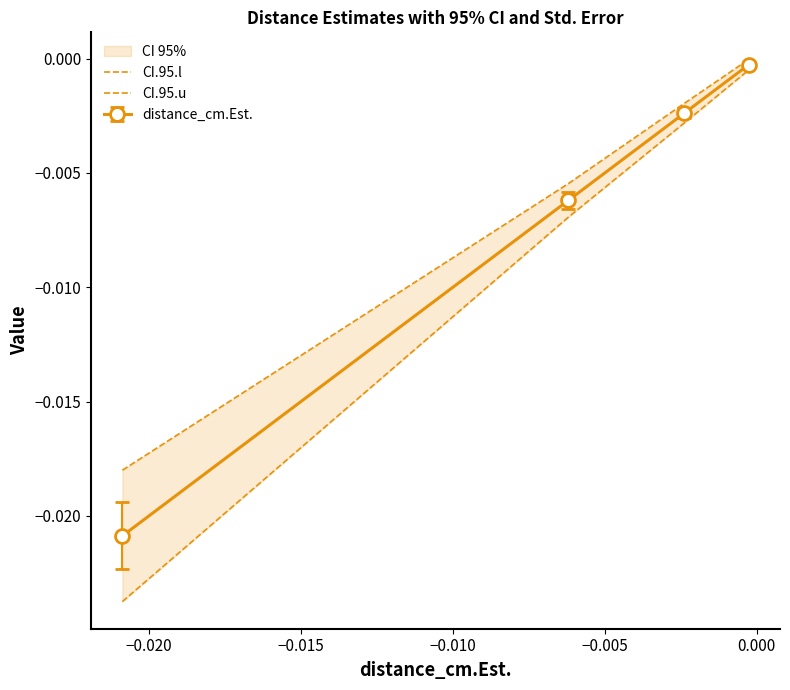

True or false: CI.95.u has more than 2 points higher than both neighbors.

False